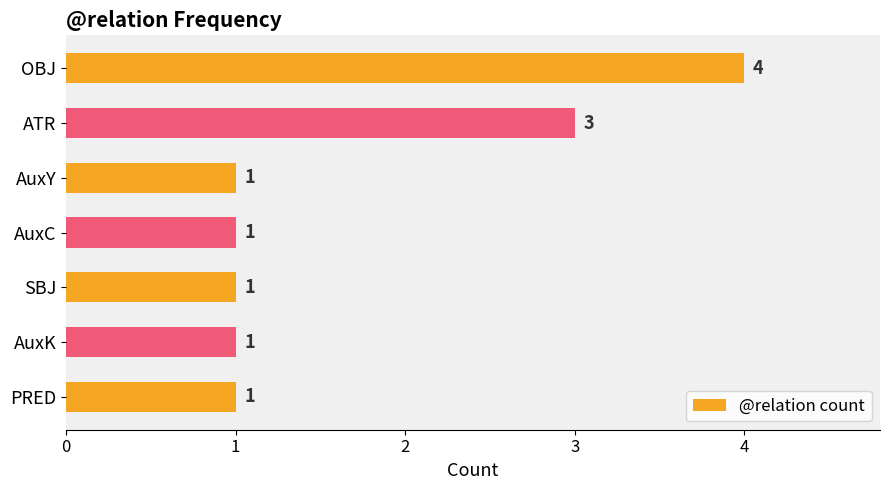

Approximately how many times larger is the value at OBJ compared to ATR?

1.3